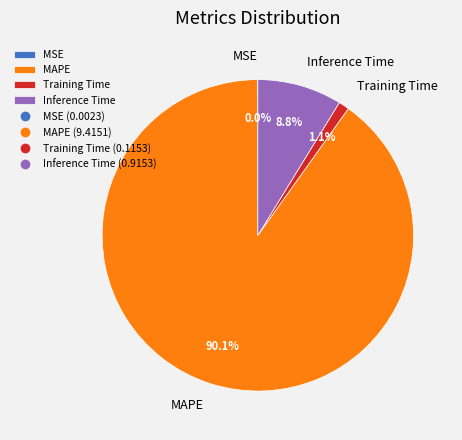

Which category has the biggest portion of the pie?

MAPE